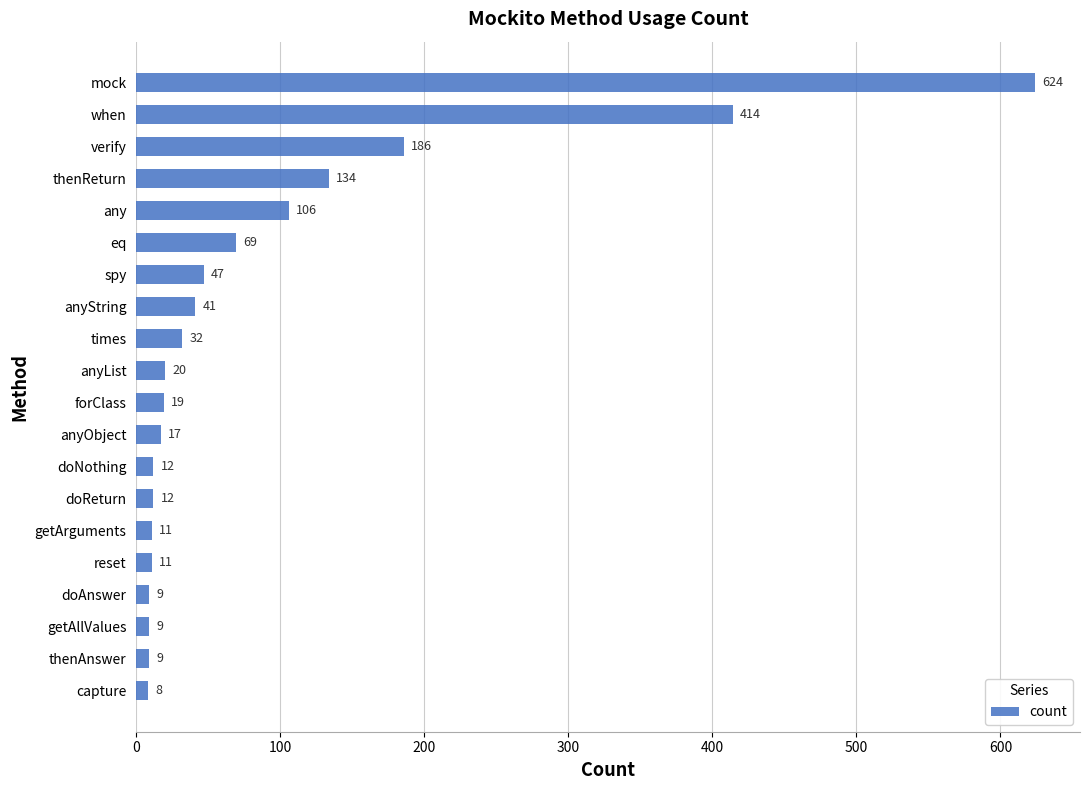

Reading top to bottom, extract all data points from this chart.

624	414	186	134	106	69	47	41	32	20	19	17	12	12	11	11	9	9	9	8